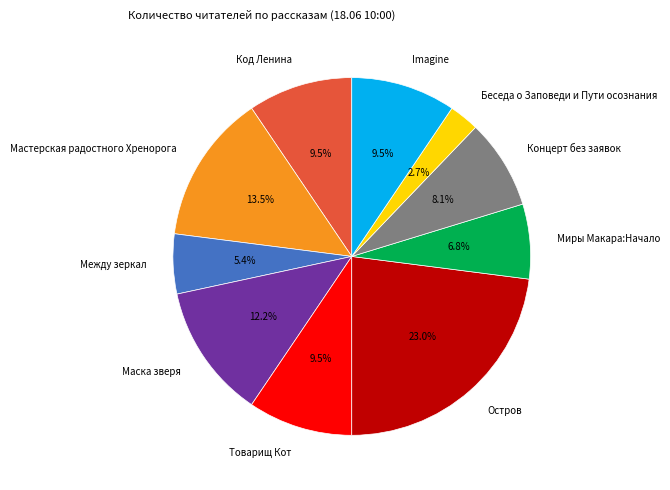

Which has a higher value, Беседа о Заповеди и Пути осознания or Остров?

Остров